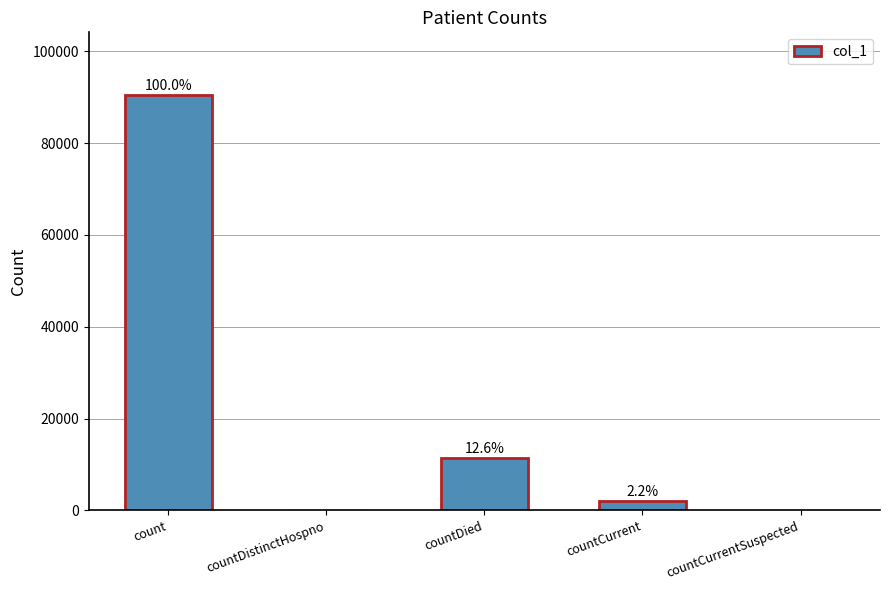

What is the label of the 5th bar from the right?

count